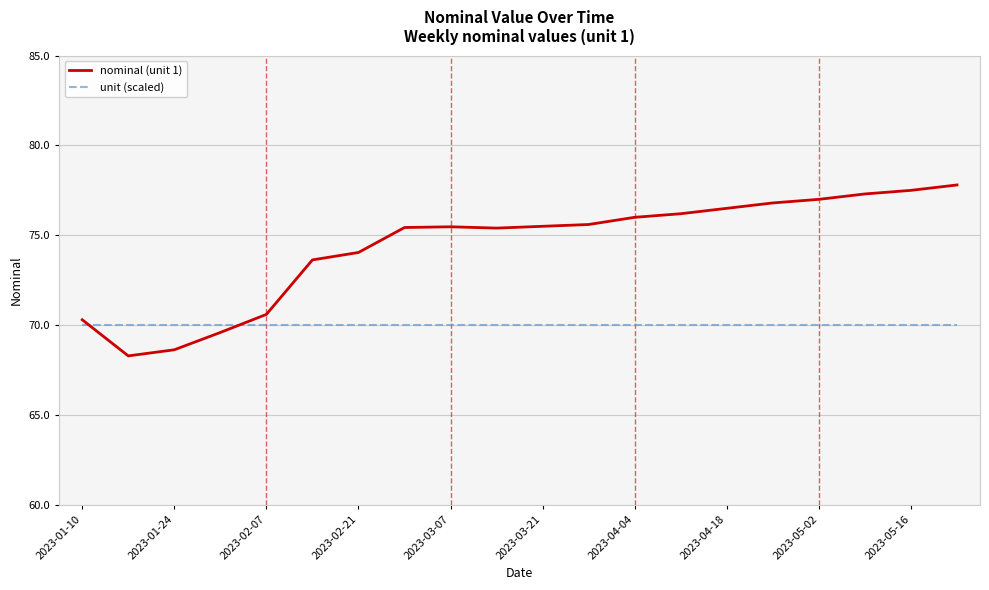

Which series has the largest total across all categories?

nominal (unit 1)